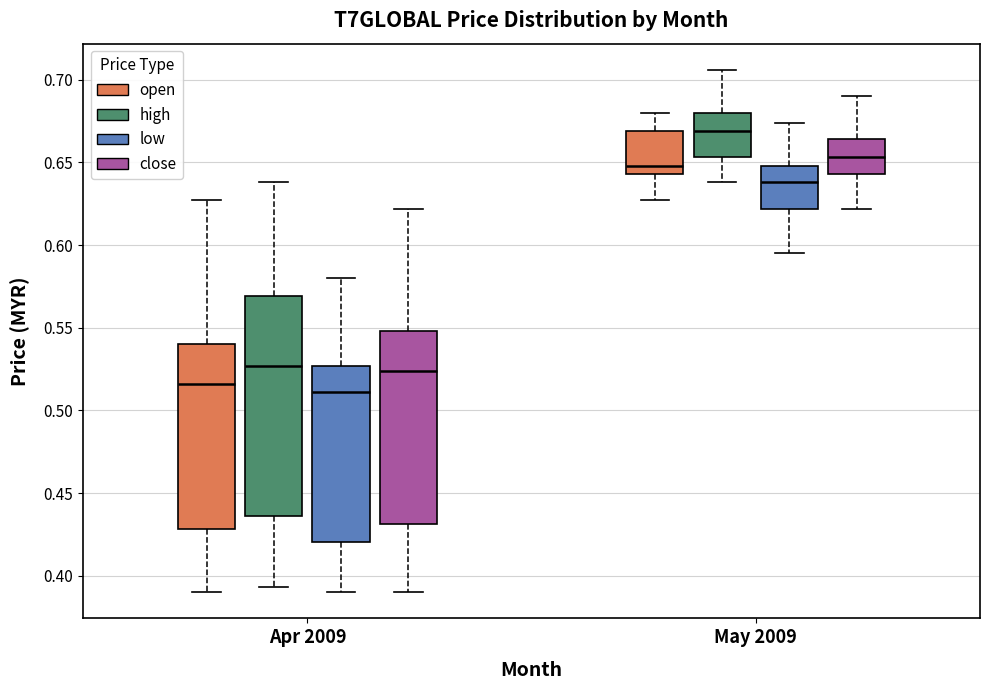

Which box is the tallest, from its lower edge to its upper edge?

Apr 2009 (high)